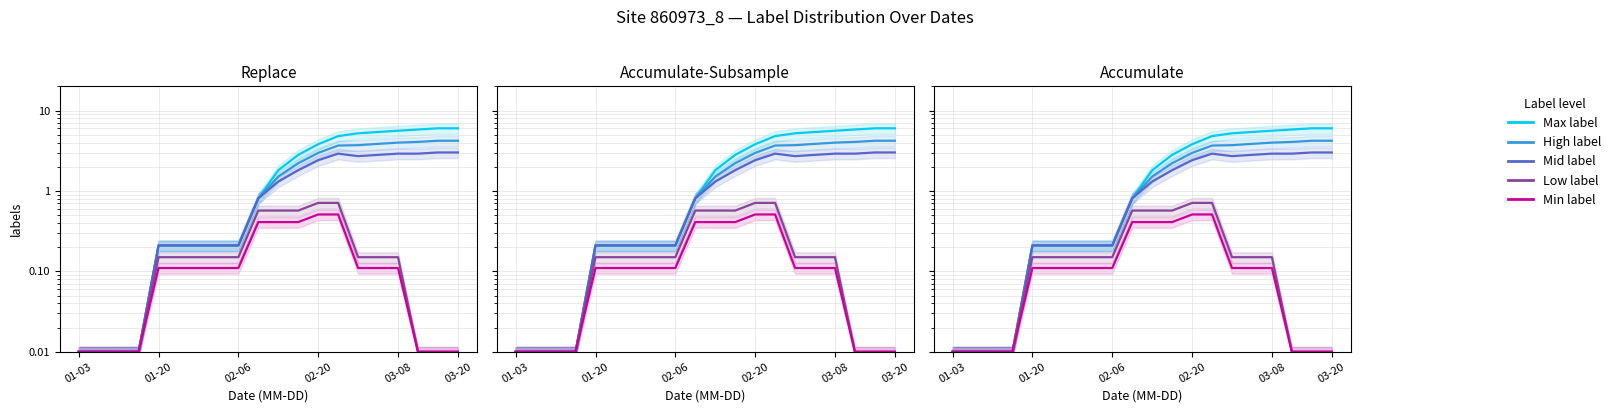

True or false: Min label (row2) has more than 0 interior local peaks.

False